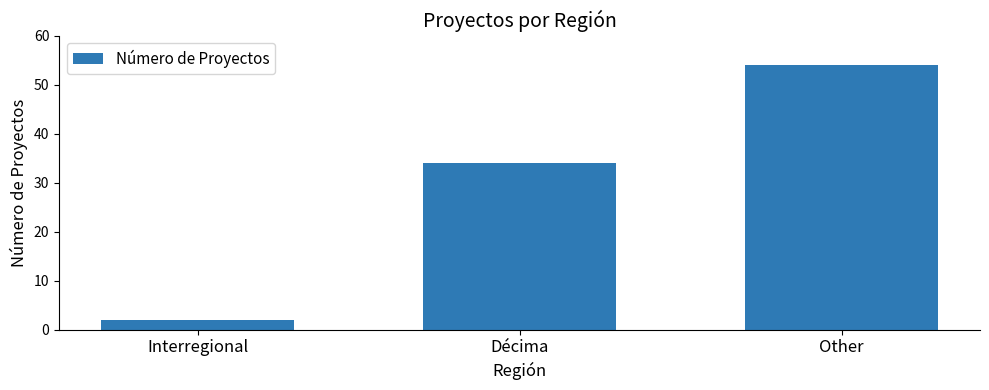

Are the bars horizontal?

No